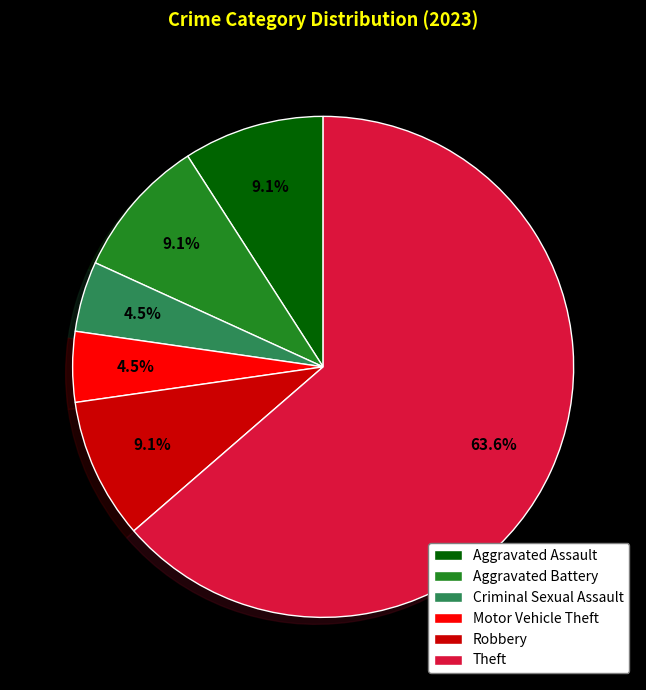

Which category has the biggest portion of the pie?

Theft